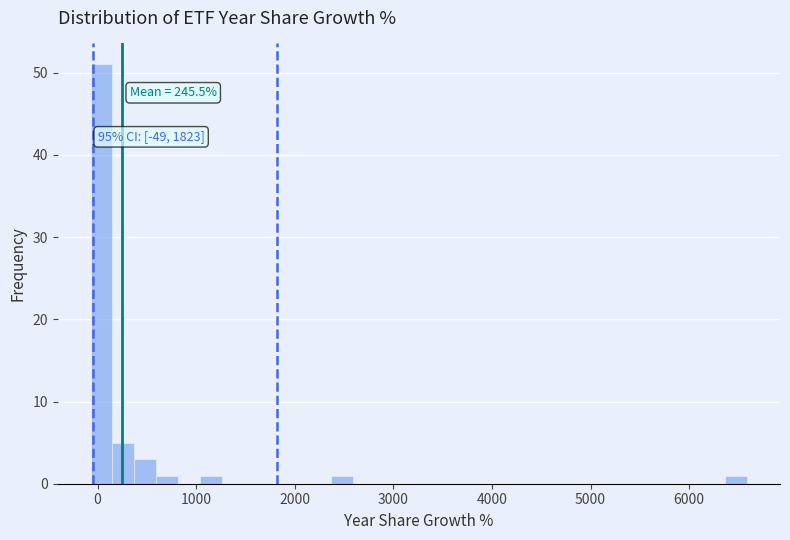

Around what value on the x-axis is the tallest bar? Give the approximate position of its centre, as read against the axis.

0